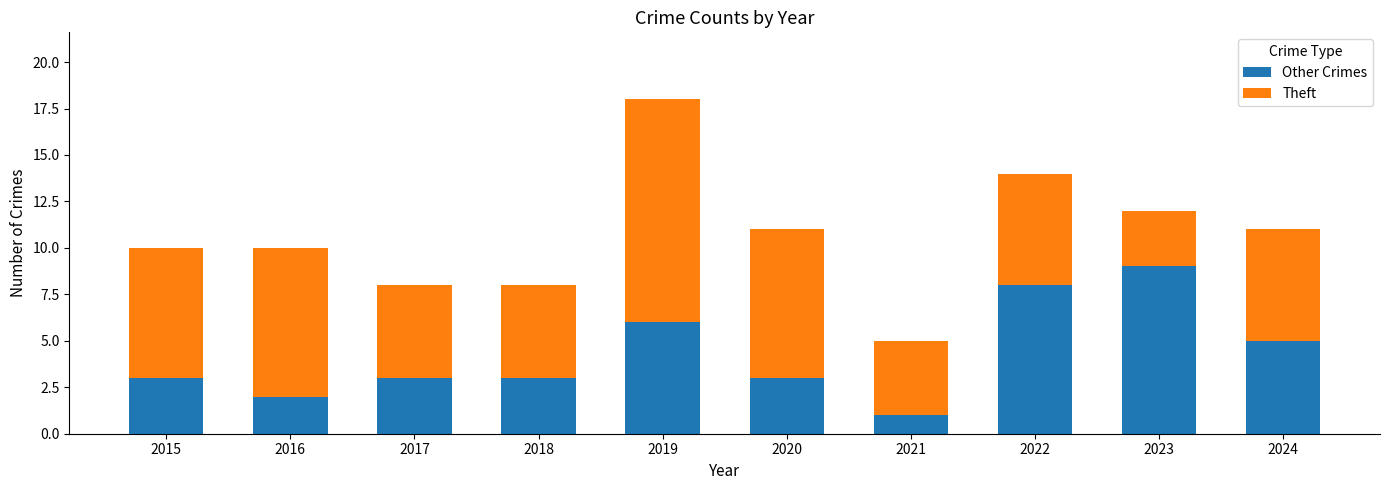

What is the sum of all Other Crimes values?

43